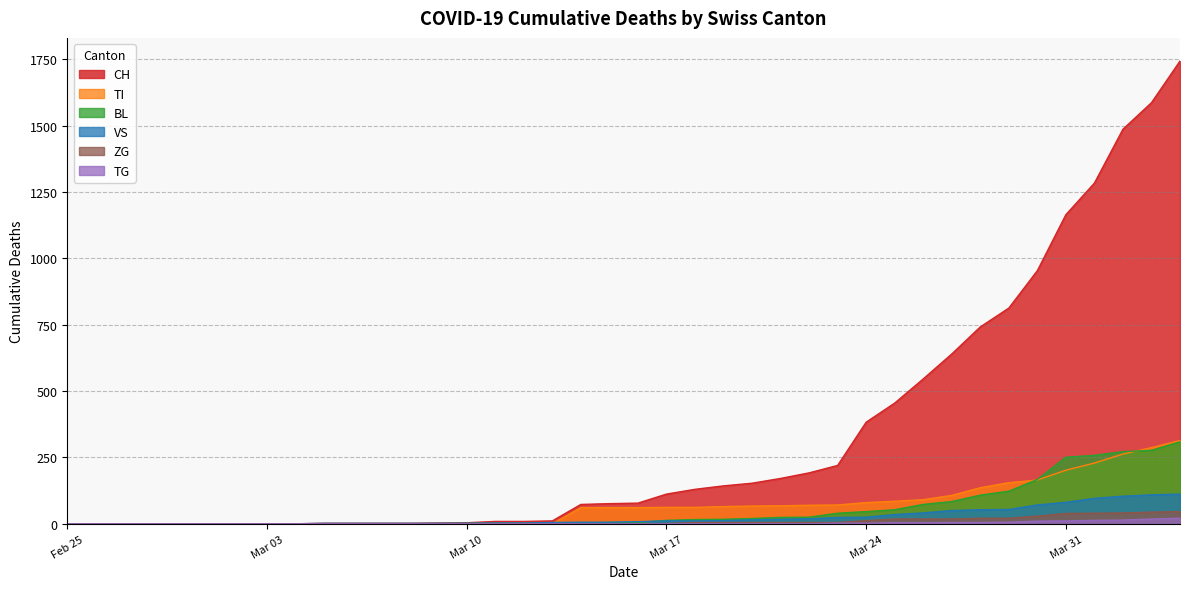

What is the maximum value shown in the chart?

1744